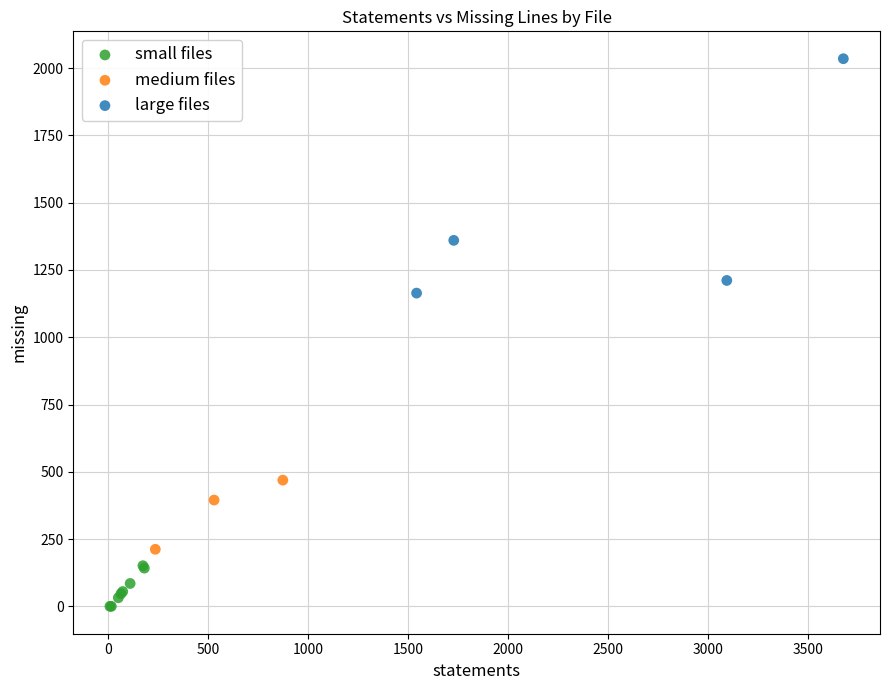

What are all the series names shown in the legend?

small files, medium files, large files